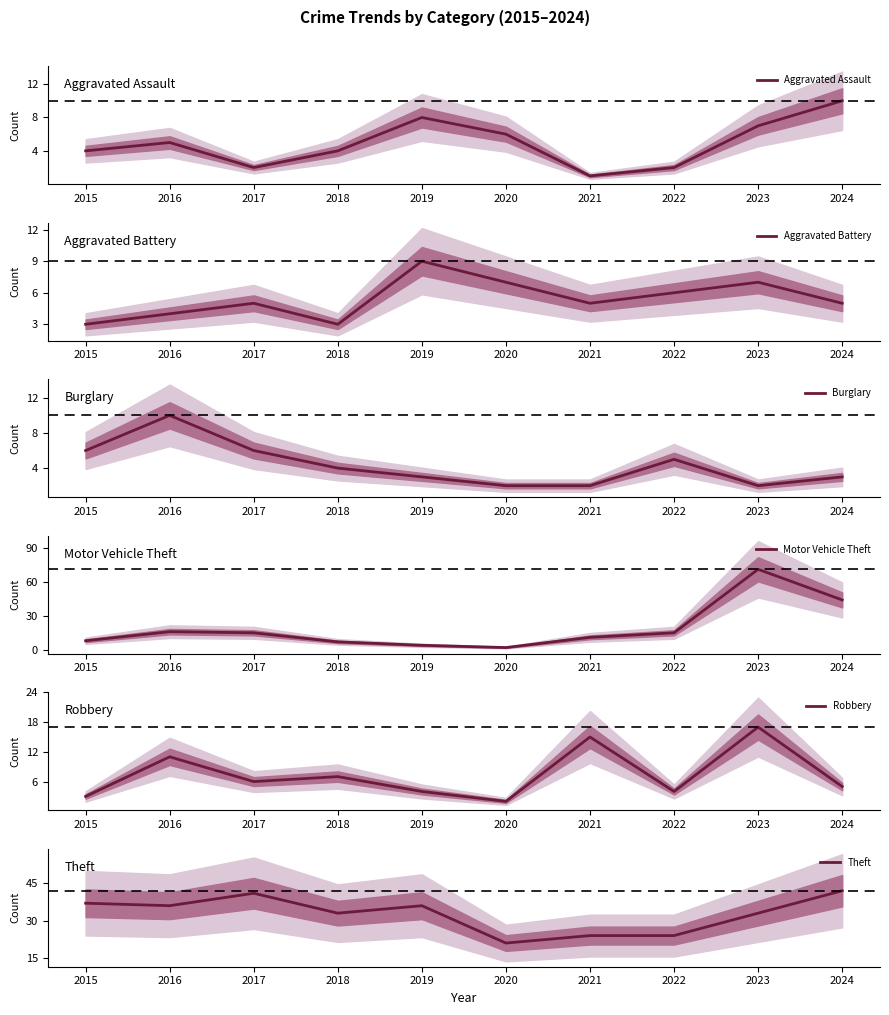

Reading right to left, extract all data points from this chart.

Aggravated Assault: 2024=10	2023=7	2022=2	2021=1	2020=6	2019=8	2018=4	2017=2	2016=5	2015=4
Aggravated Battery: 2024=5	2023=7	2022=6	2021=5	2020=7	2019=9	2018=3	2017=5	2016=4	2015=3
Burglary: 2024=3	2023=2	2022=5	2021=2	2020=2	2019=3	2018=4	2017=6	2016=10	2015=6
Motor Vehicle Theft: 2024=44	2023=71	2022=15	2021=11	2020=2	2019=4	2018=7	2017=15	2016=16	2015=8
Robbery: 2024=5	2023=17	2022=4	2021=15	2020=2	2019=4	2018=7	2017=6	2016=11	2015=3
Theft: 2024=42	2023=33	2022=24	2021=24	2020=21	2019=36	2018=33	2017=41	2016=36	2015=37